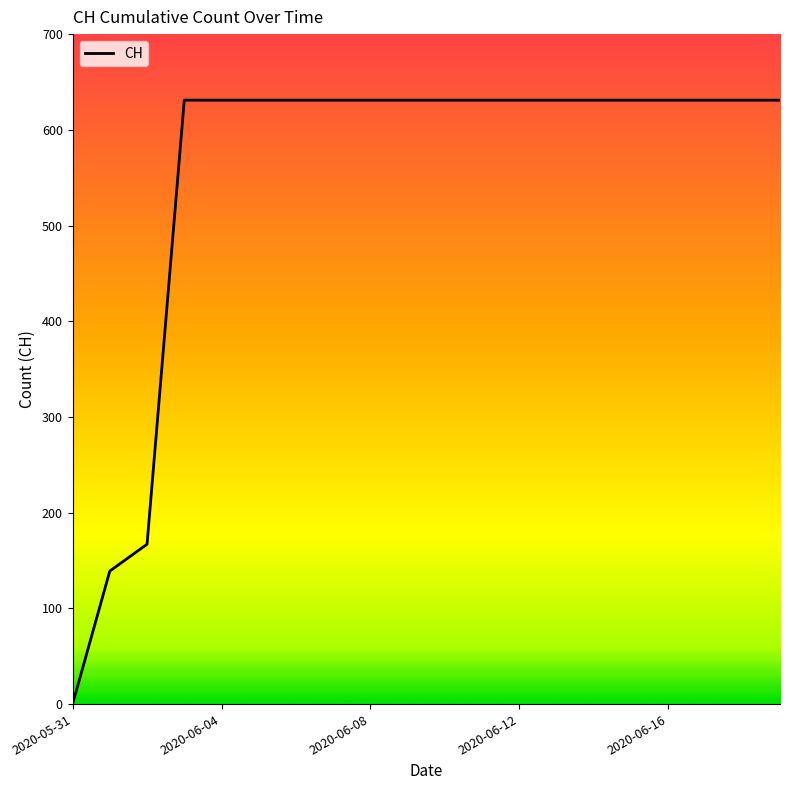

Is this an area chart (filled region under the line)?

No